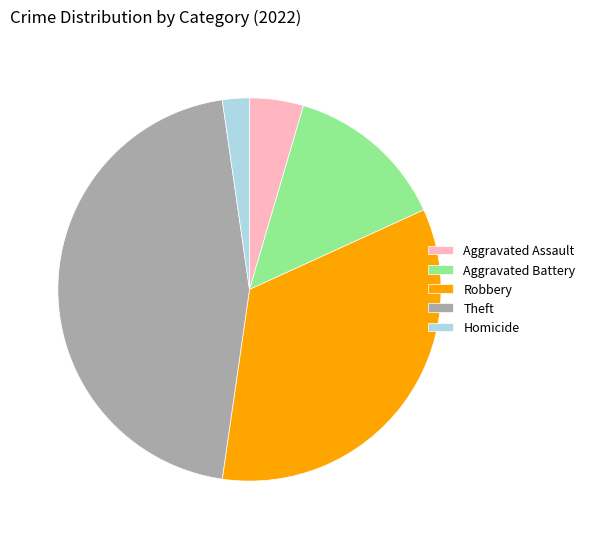

Count the number of slices in the pie.

5